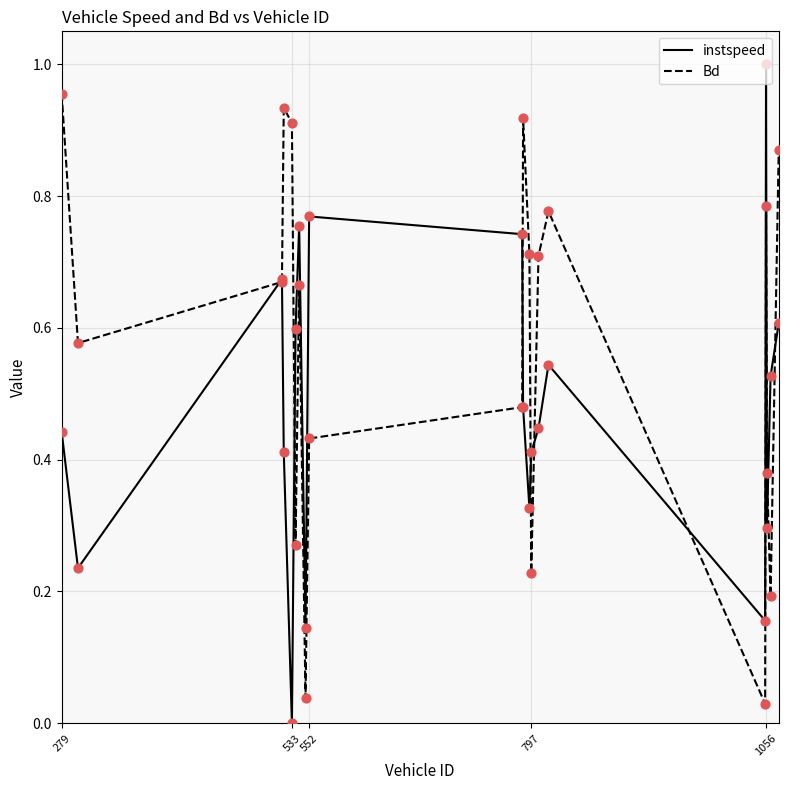

Rank the series by their maximum value, from highest to lowest.

instspeed, Bd